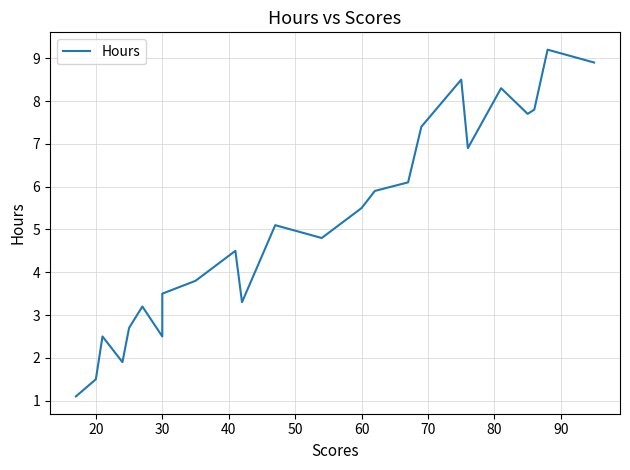

What is the greatest value displayed?

9.2